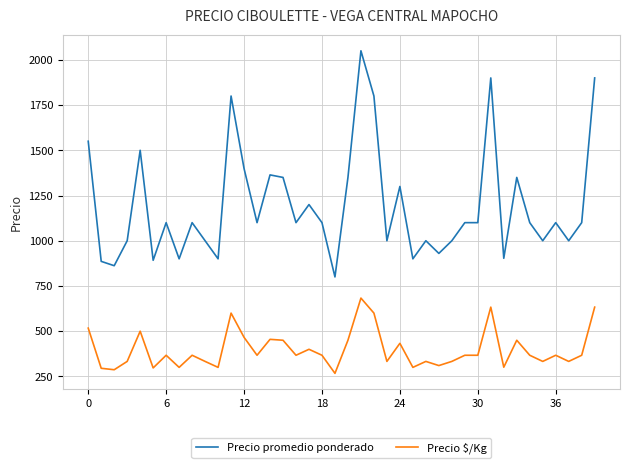

Which series has the largest total across all categories?

Precio promedio ponderado